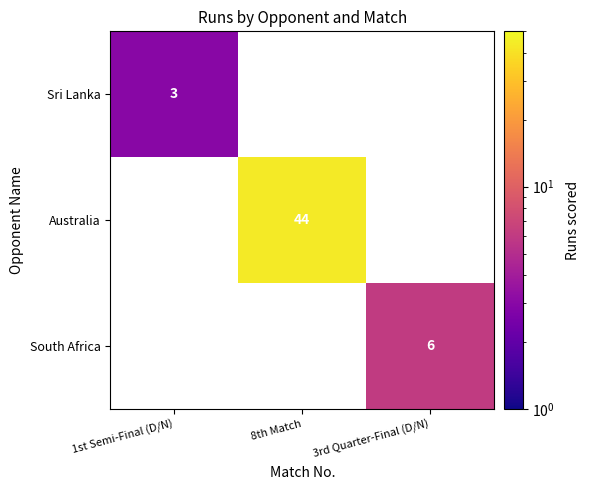

Which label corresponds to the largest value in the chart?

8th Match